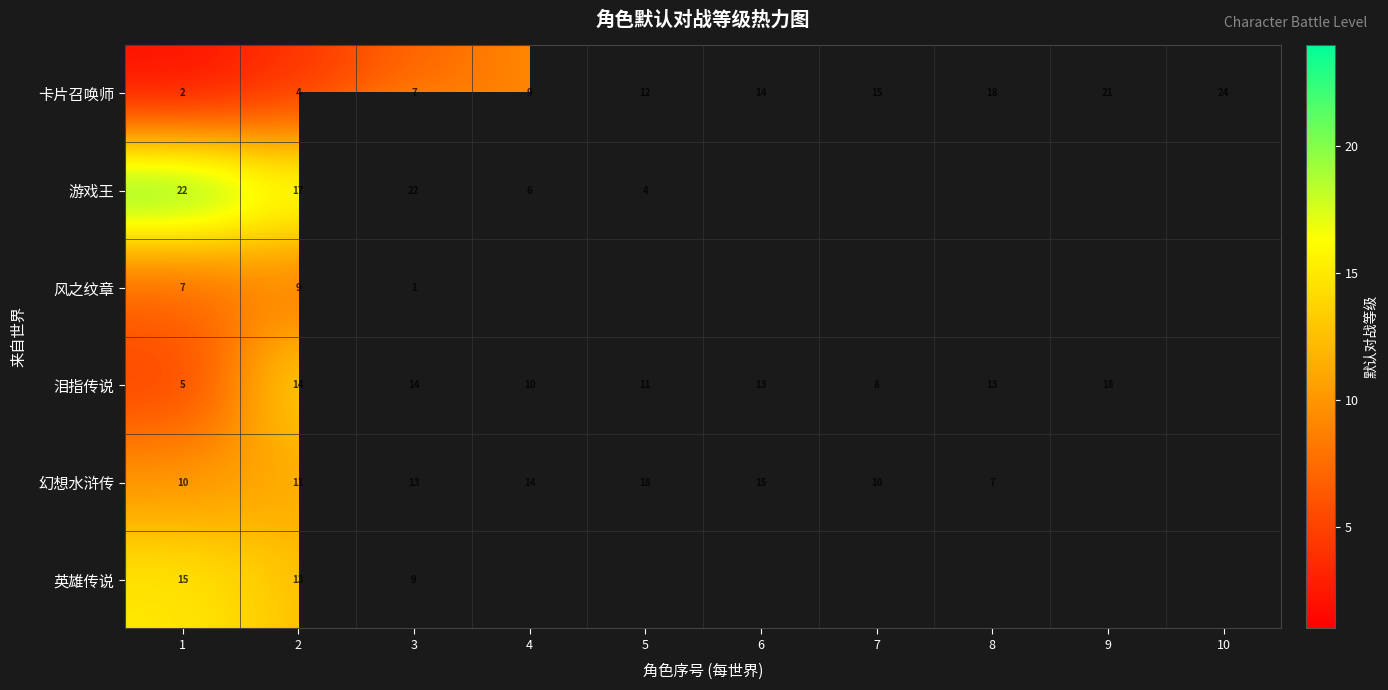

At which category is the sum across all series the highest?

2